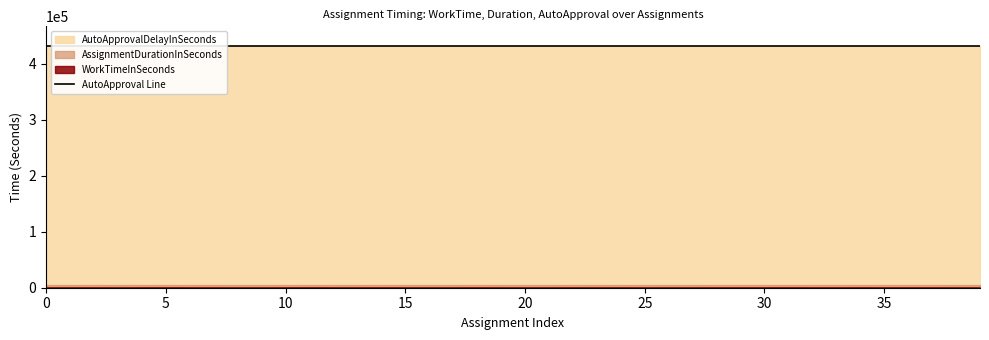

What is the value of the AutoApprovalDelayInSeconds point at the 15th from the left?

432000